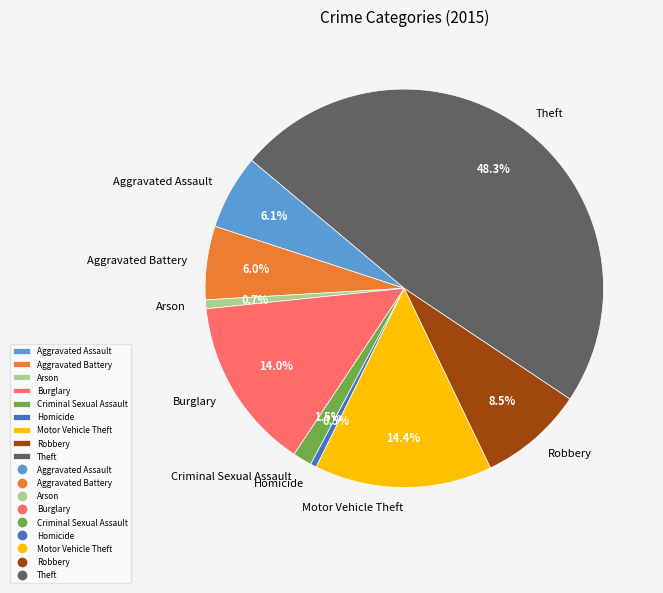

Between Aggravated Assault and Burglary, which is larger?

Burglary